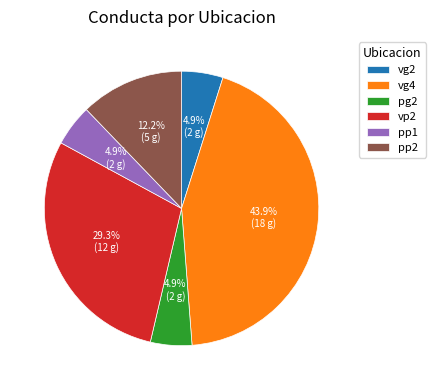

Is there a majority slice in this chart?

No